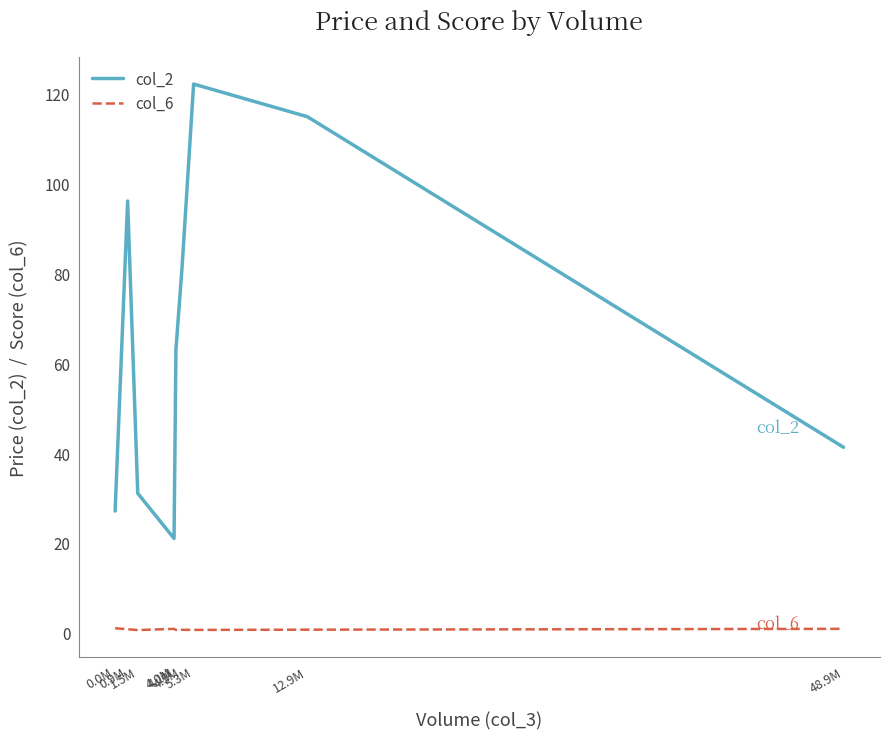

True or false: col_2 and col_6 intersect in this chart.

False